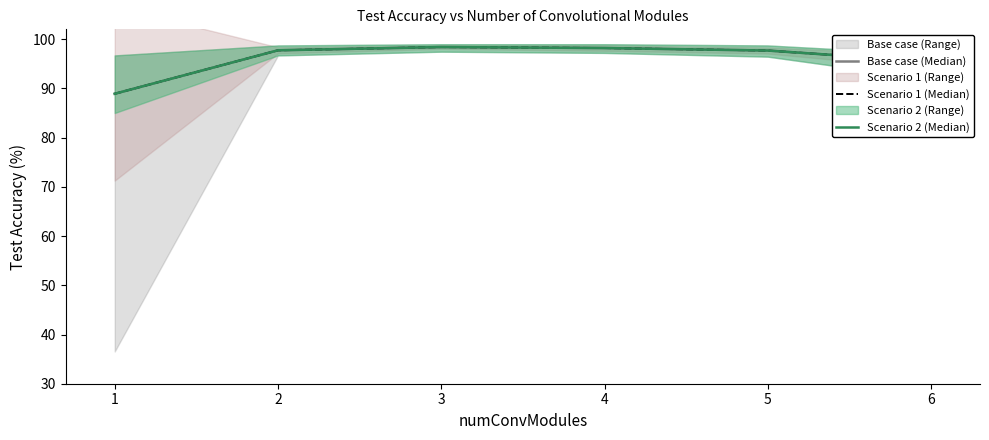

What is the difference between the Scenario 1 (Median) values at 3 and 2?

0.7